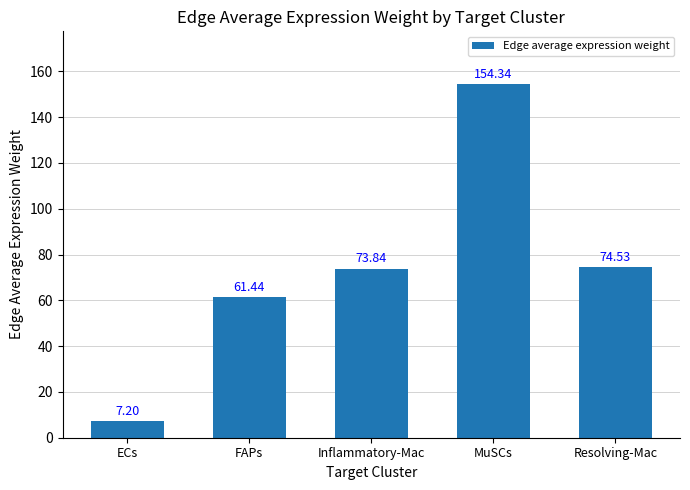

Are the bars grouped side by side (vs. stacked)?

No